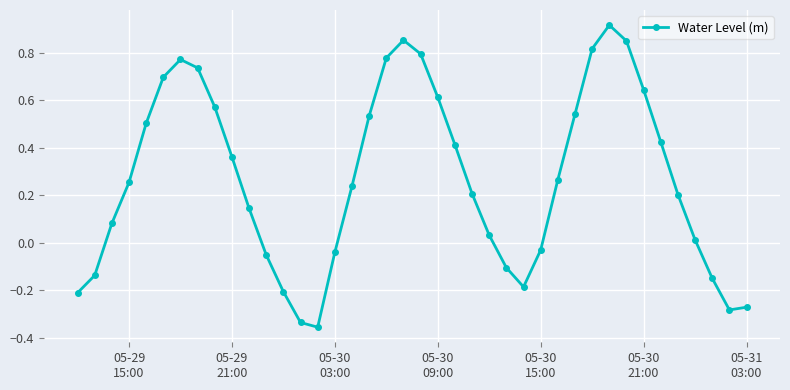

True or false: the data has more than 0 interior local peaks.

True